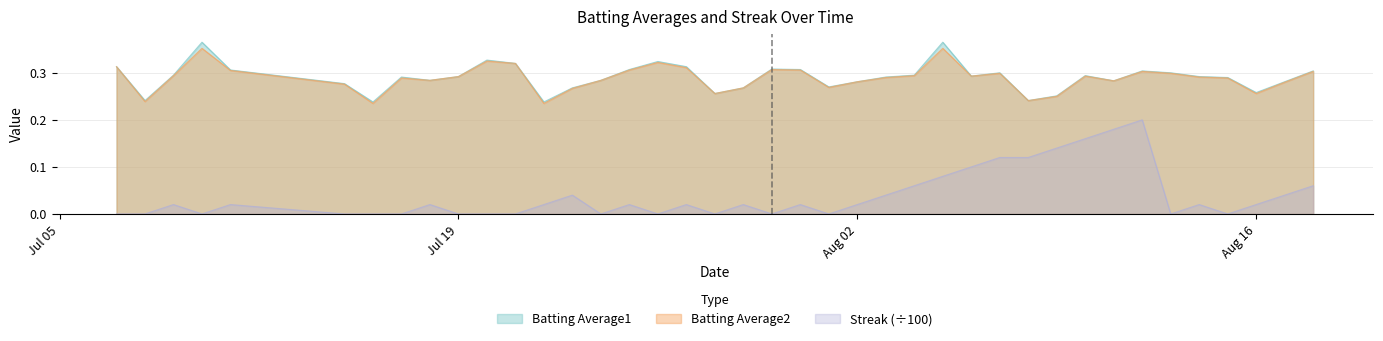

The value of Batting Average2 at 2010-08-12 is 0.1. True or false?

False